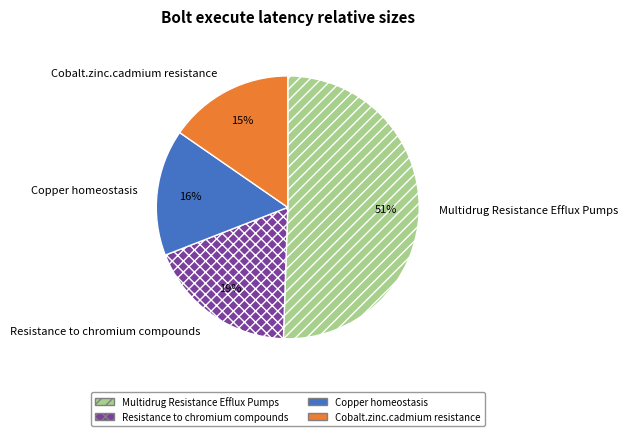

What is the largest slice in the pie chart?

Multidrug Resistance Efflux Pumps